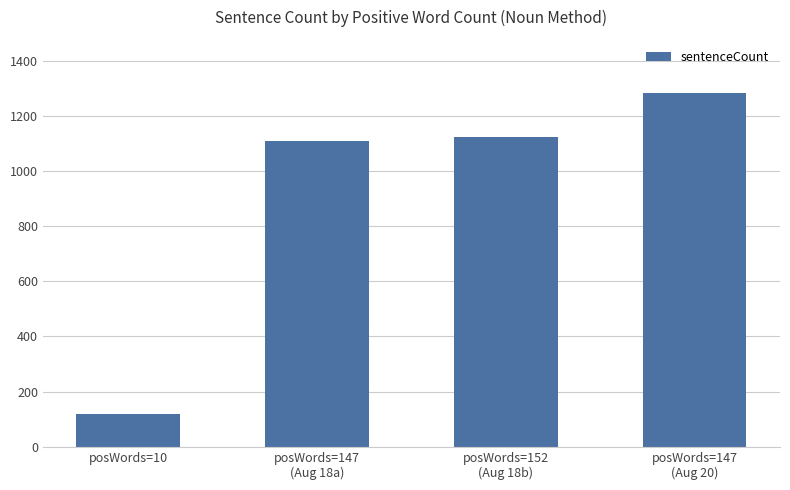

What is the average value?

909